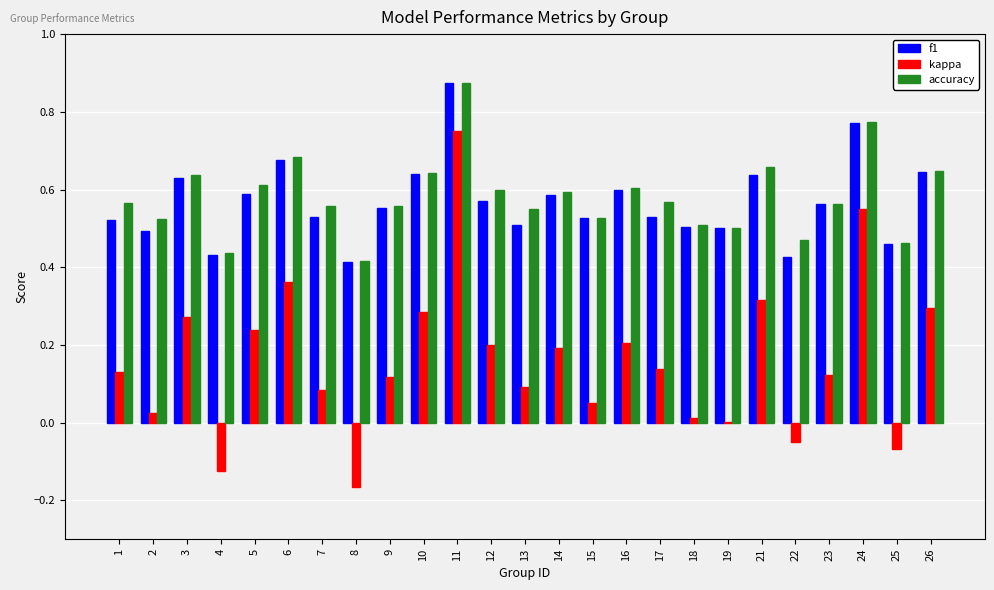

Which category has the highest value across all series?

11